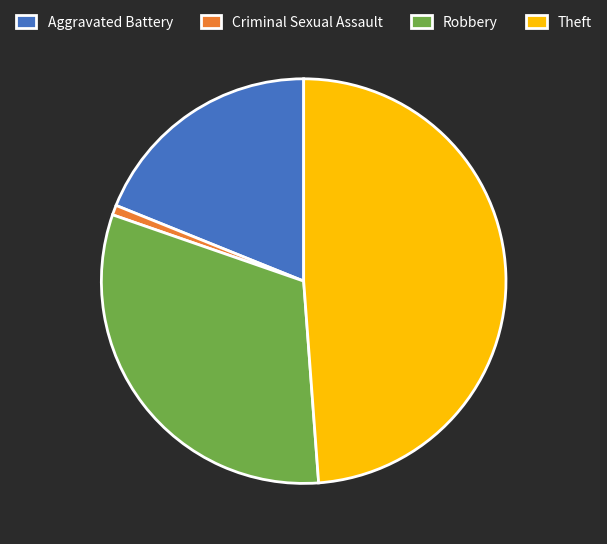

Count the number of slices in the pie.

4